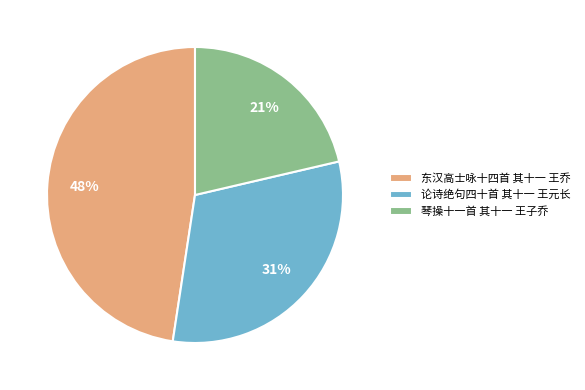

Is there any slice that represents more than half of the pie?

No